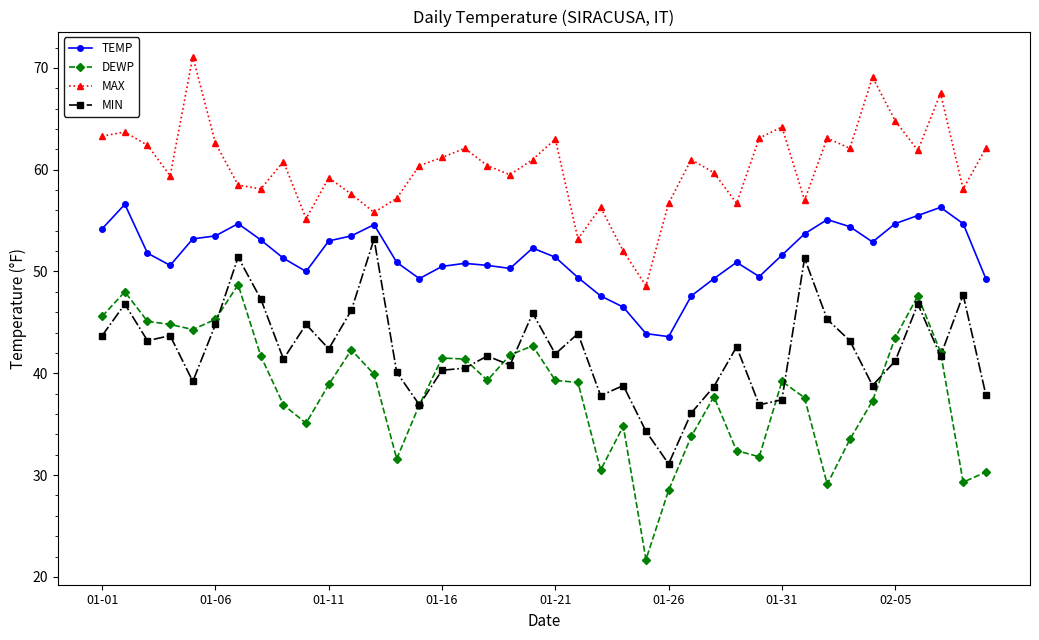

At how many categories does at least one series exceed 60?

22